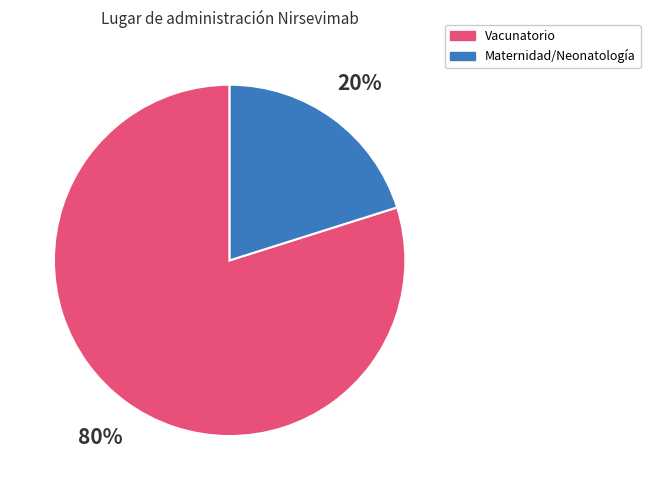

Is it true that Maternidad/Neonatología is 20% of the pie?

True